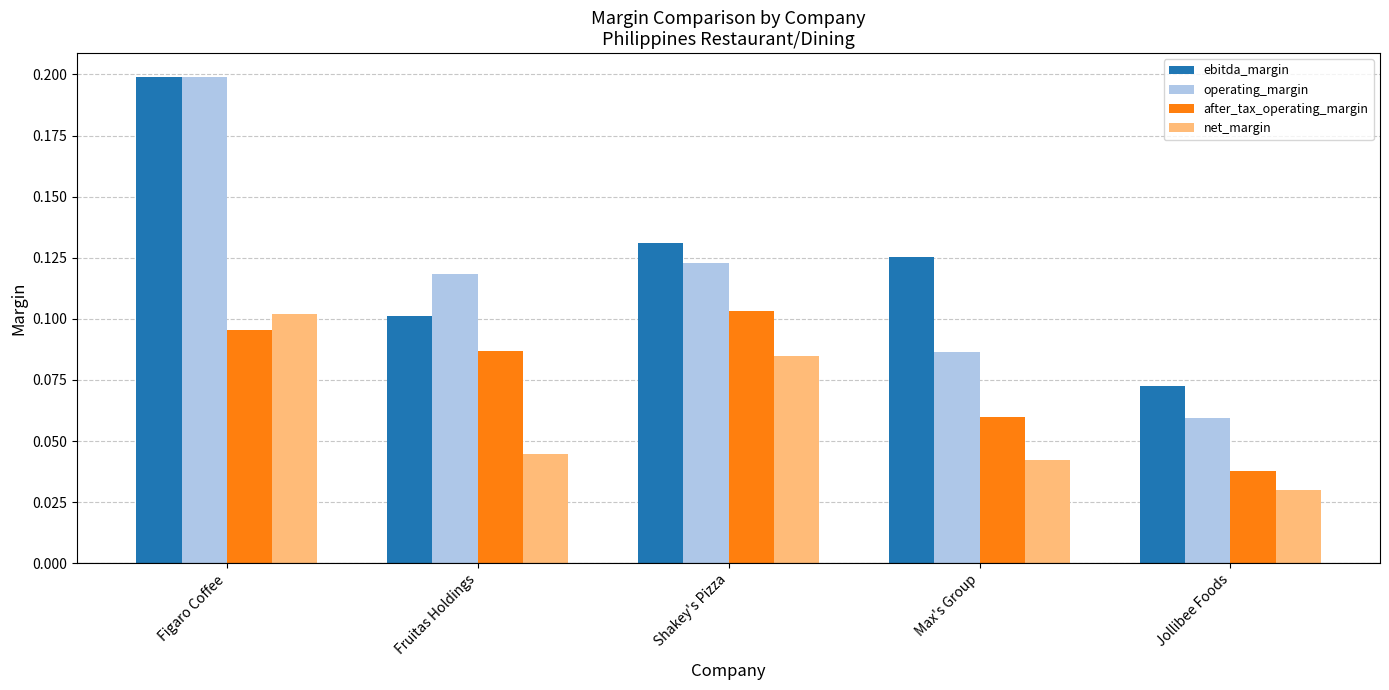

Which series has the widest spread of values?

operating_margin